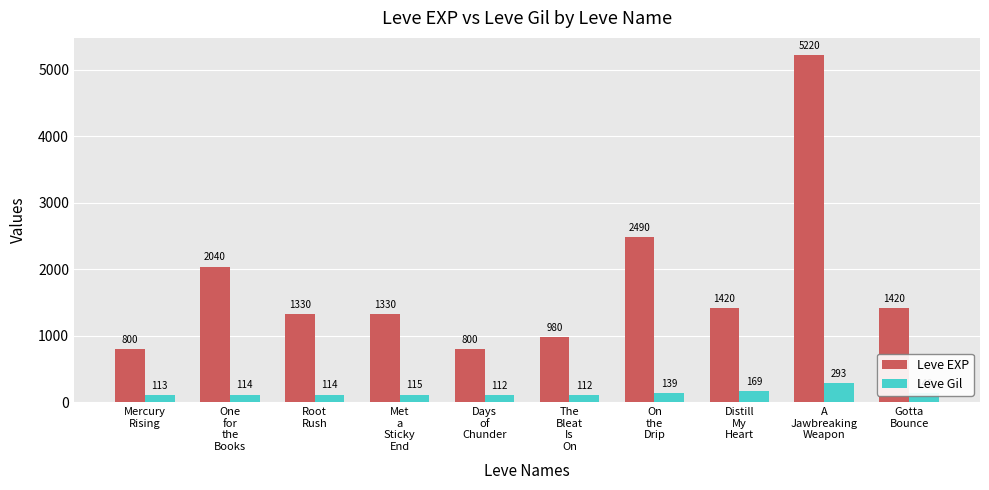

Which series has the widest spread of values?

Leve EXP